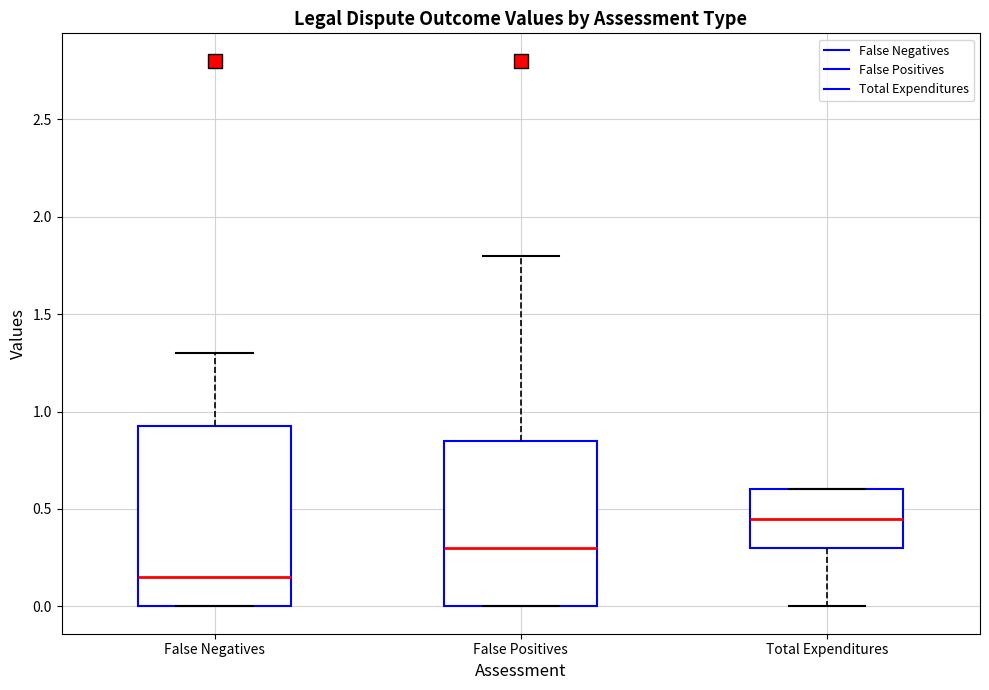

Reading left to right, transcribe this box plot: for each box, give where its median line is, the range the box spans, and where its two whiskers end, as read against the y-axis. The values are not printed on the chart, so give them approximately, as read against the axis.

False Negatives: median 0.15, box 0.00 to 0.95, whiskers 0.00 to 1.30
False Positives: median 0.30, box 0.00 to 0.85, whiskers 0.00 to 1.80
Total Expenditures: median 0.45, box 0.30 to 0.60, whiskers 0.00 to 0.60